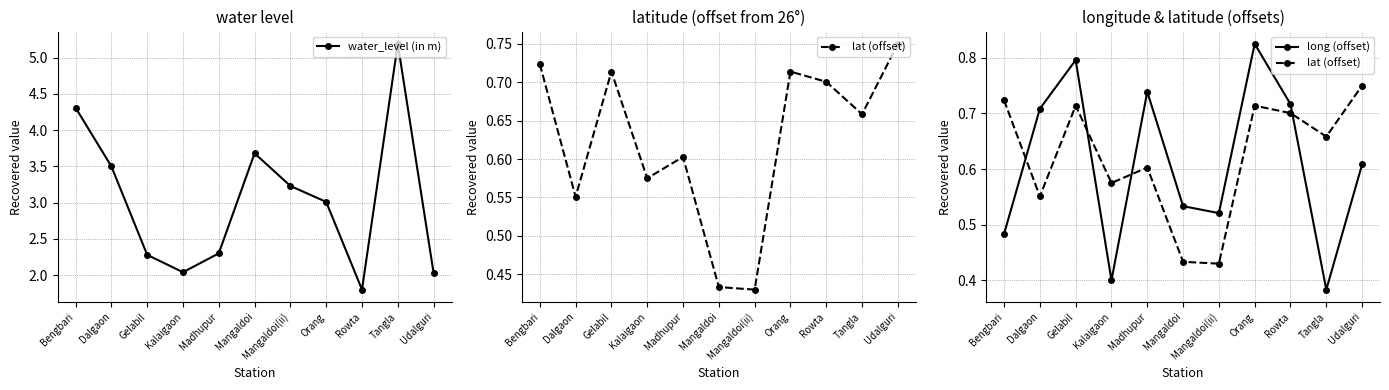

What is the label of the 8th point from the left?

Orang